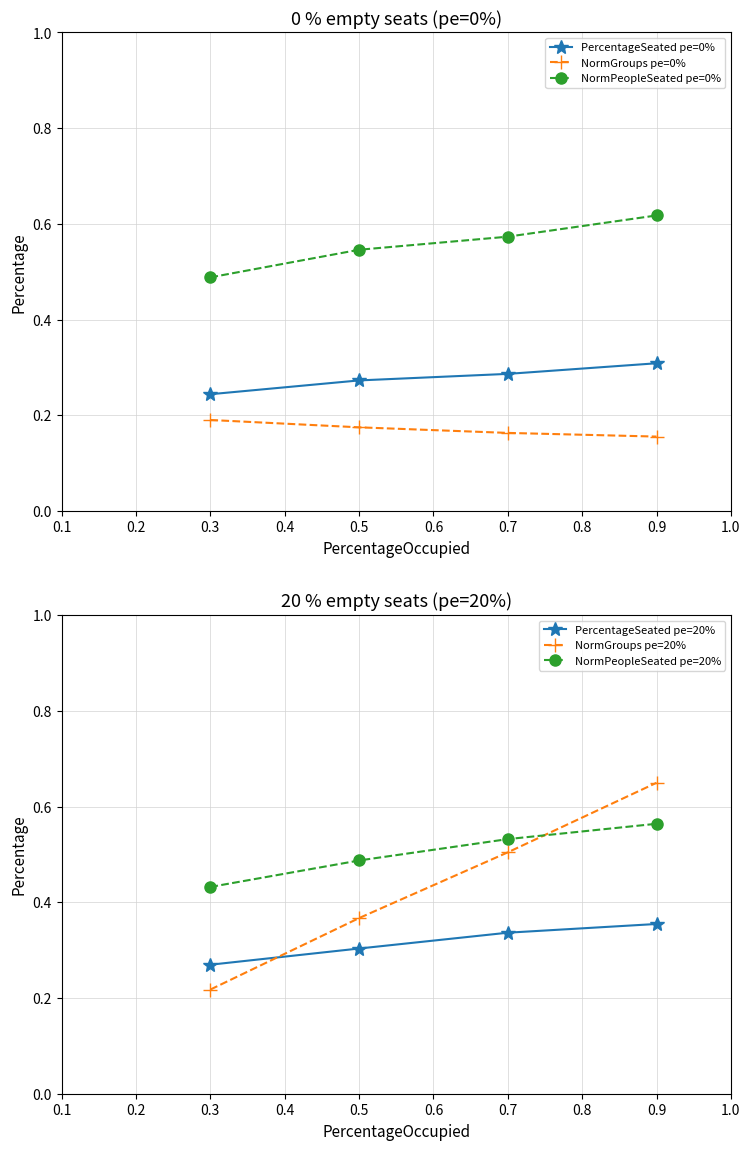

The value of PercentageSeated pe=20% at 0.3 is 0.5. True or false?

False